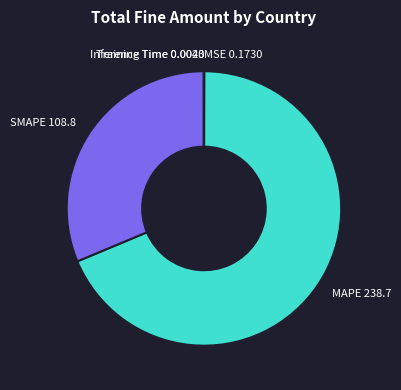

Which has a higher value, SMAPE 108.8 or MAPE 238.7?

MAPE 238.7